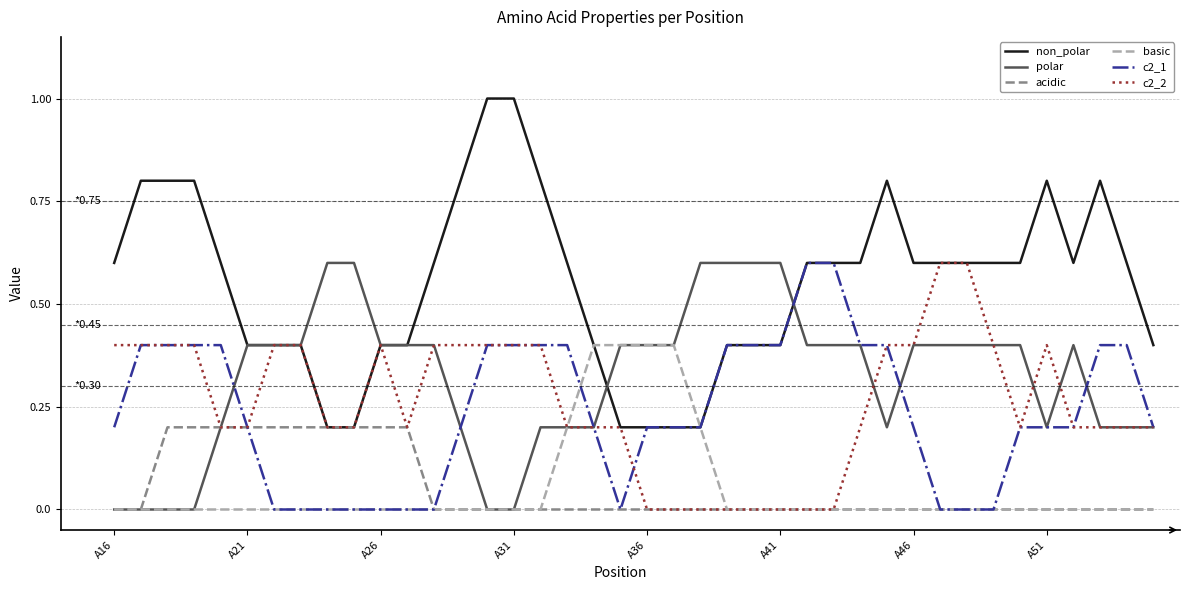

What is the average value of the c2_1 series?

0.2